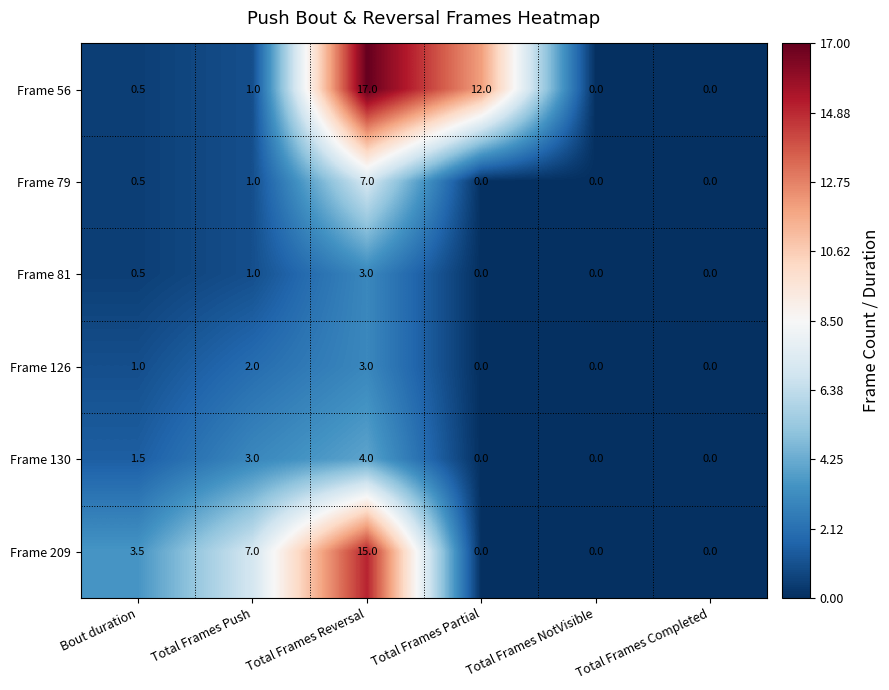

What is the difference between the highest and lowest values at Total Frames Partial?

12.0